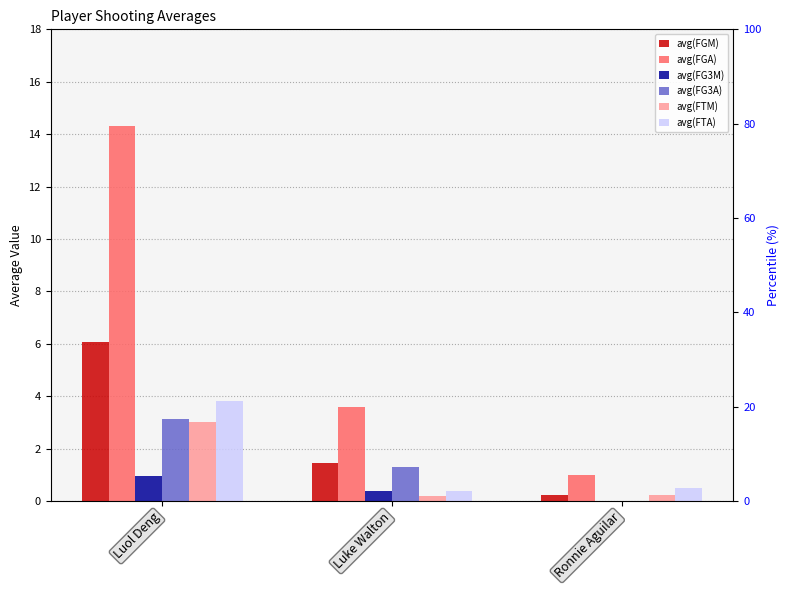

Does the chart contain any negative values?

No